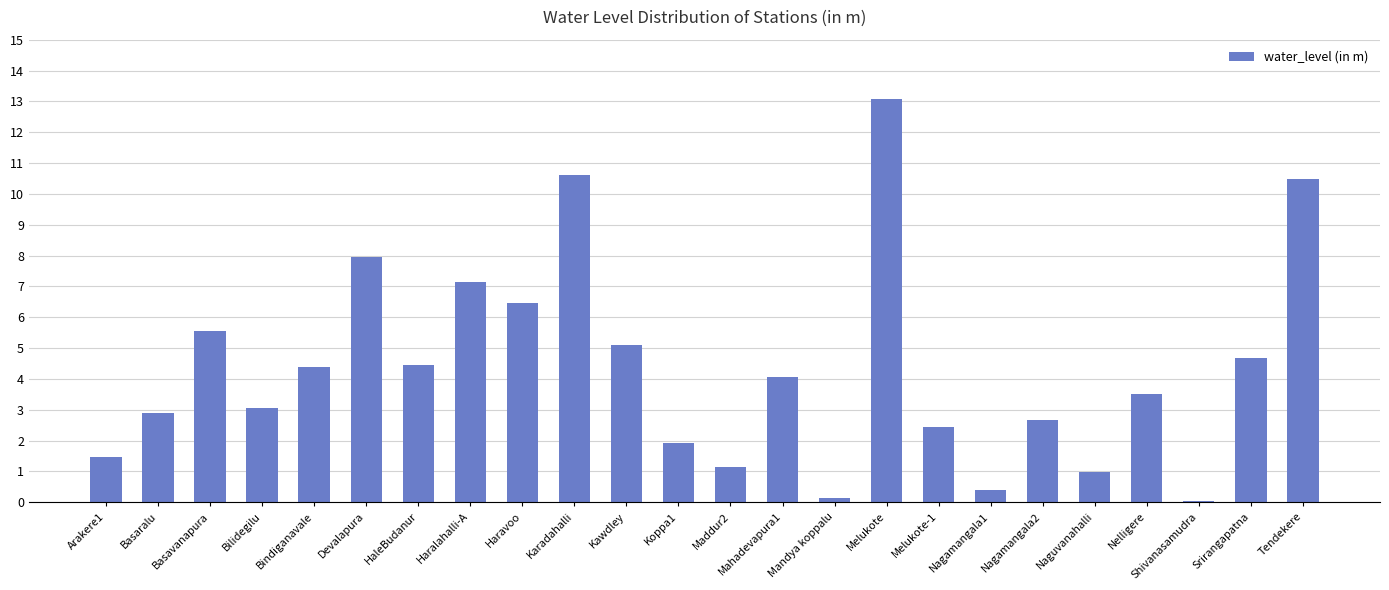

What is the approximate value at Haravoo?

6.5